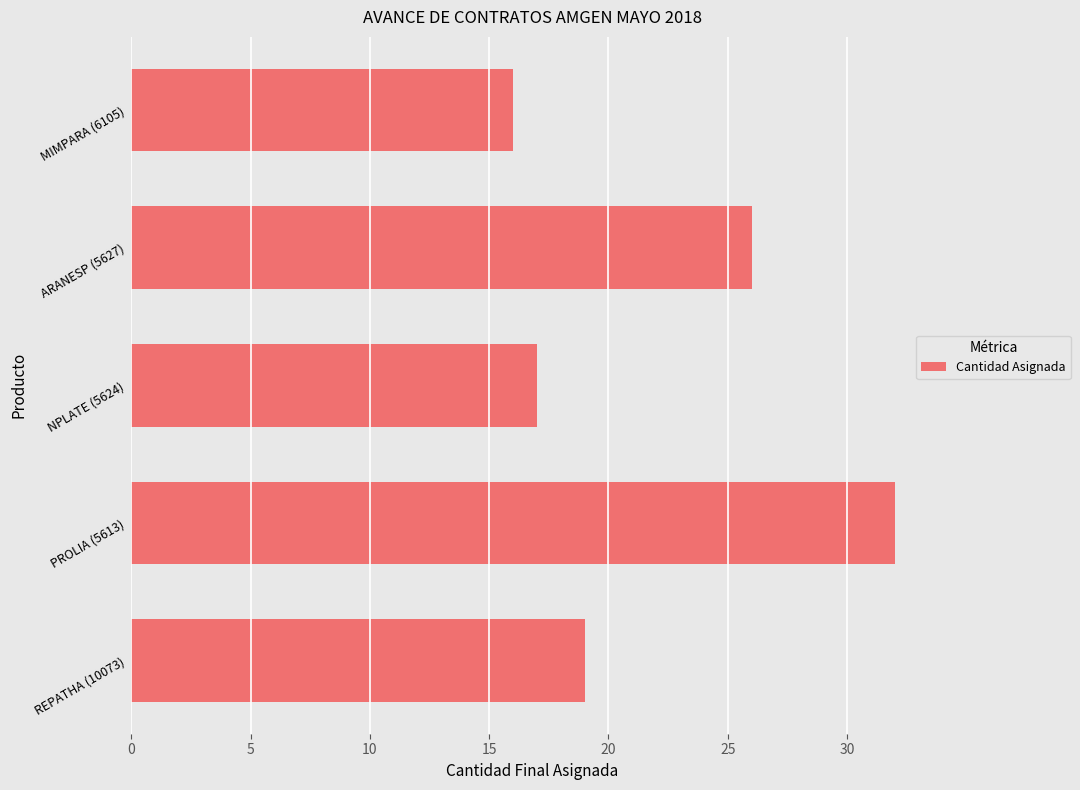

What is the difference between the maximum and minimum values?

16